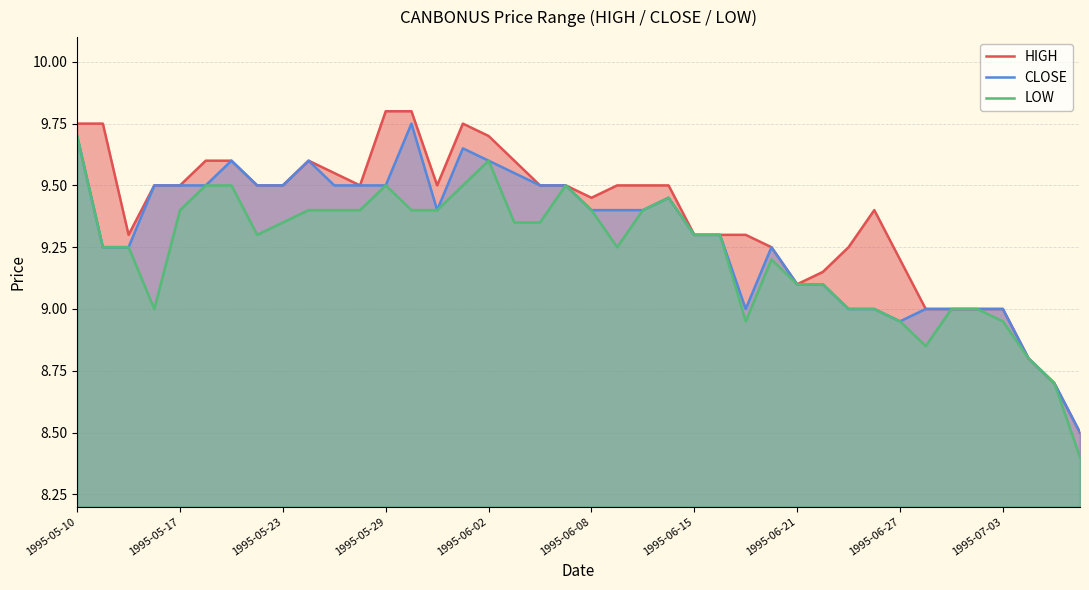

List the series in order of their overall mean, highest first.

HIGH, CLOSE, LOW